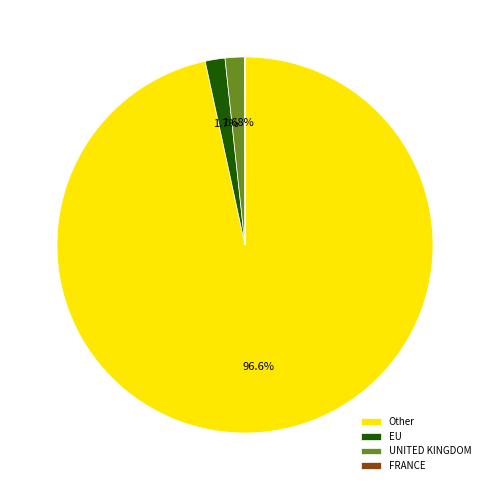

Is there a majority slice in this chart?

Yes